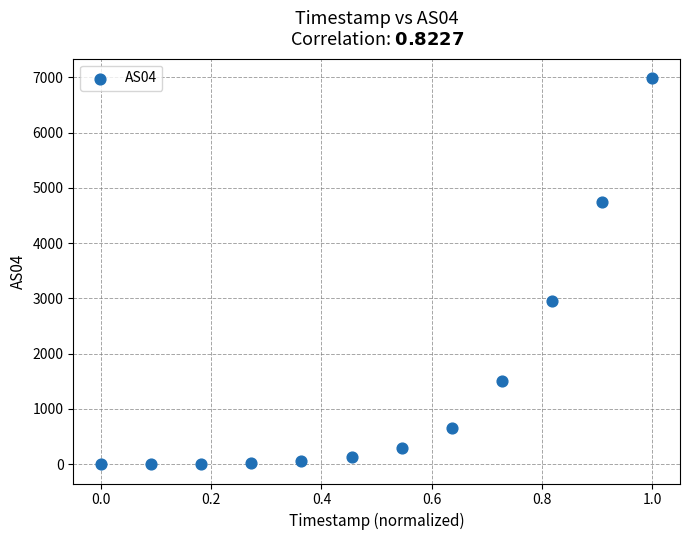

What Y value in the scatter plot is closest to 3494?

2951